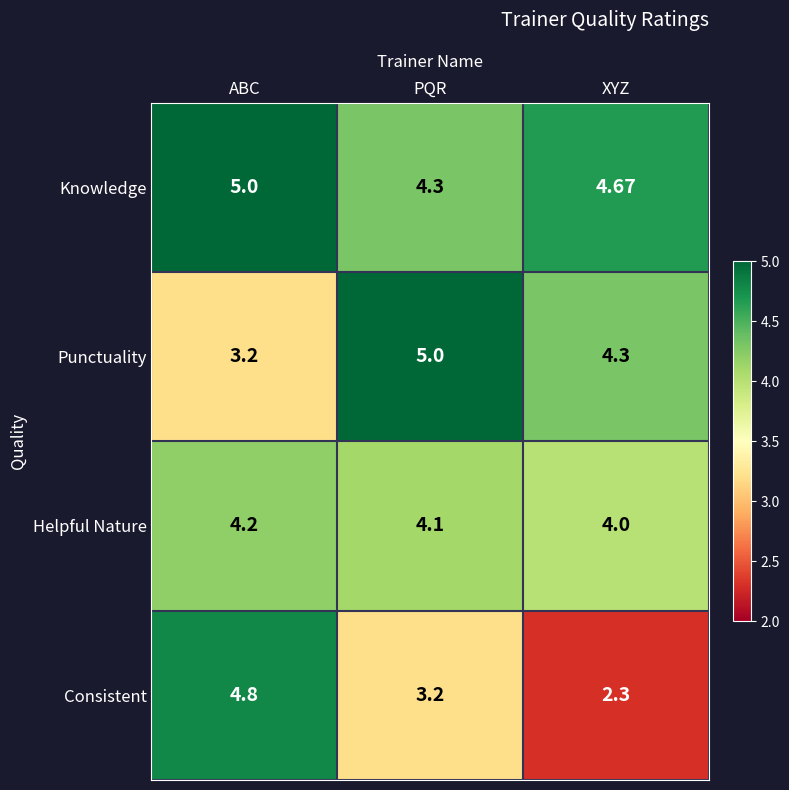

Count the number of data series in this chart.

4